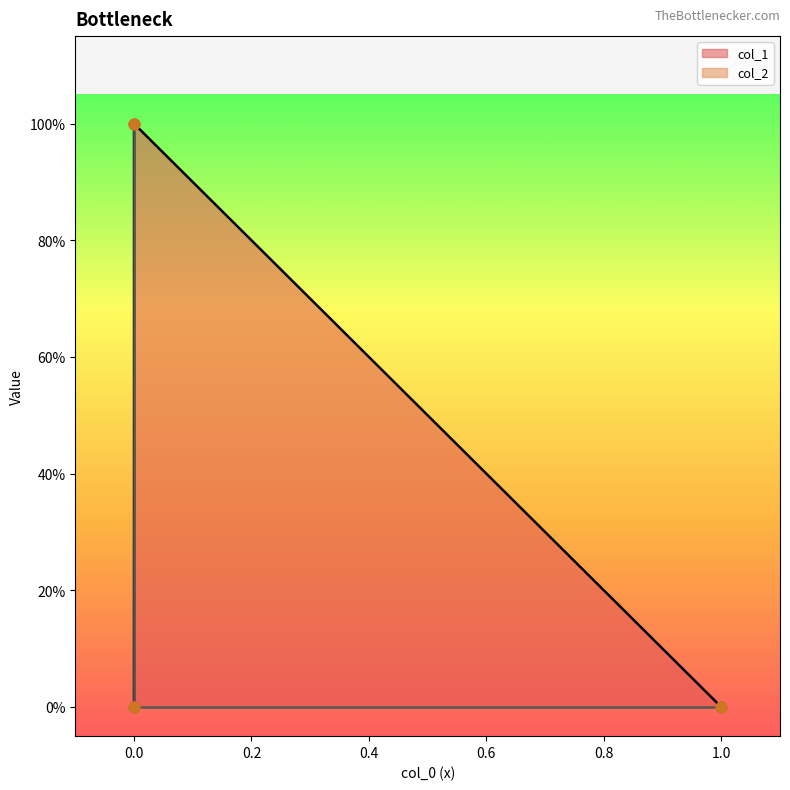

Which series contains the highest Y value?

col_1